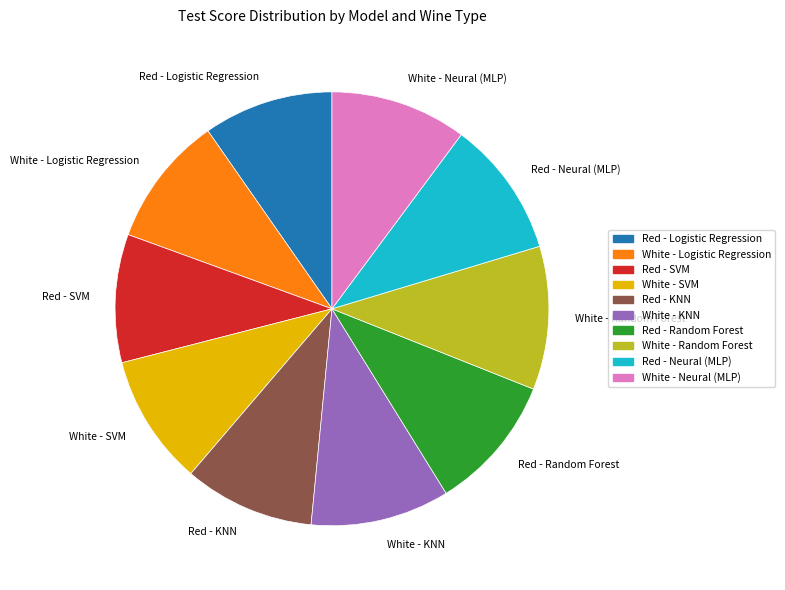

How many slices are in this pie chart?

10